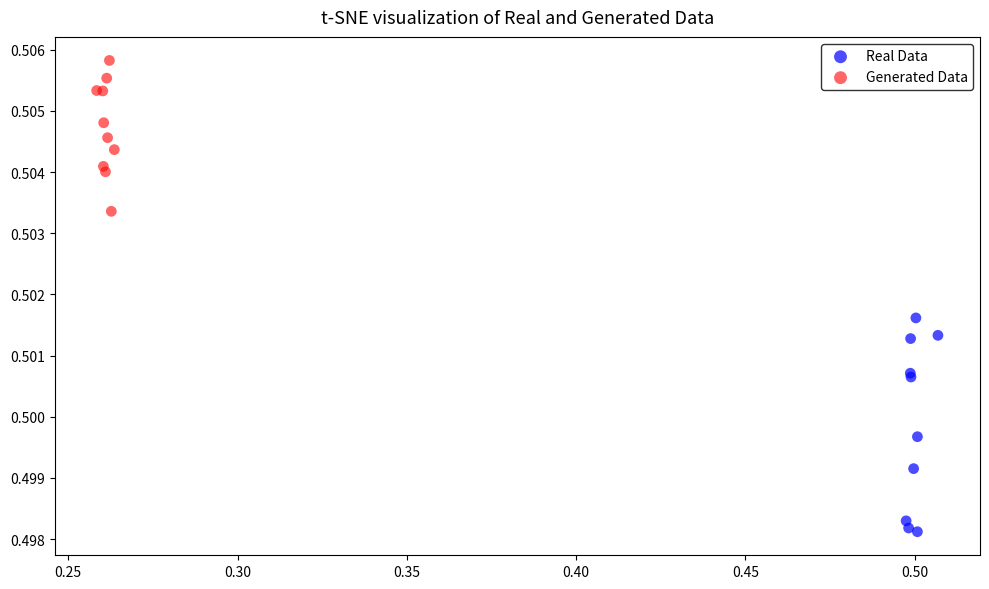

Which series has the widest spread of Y values?

Real Data